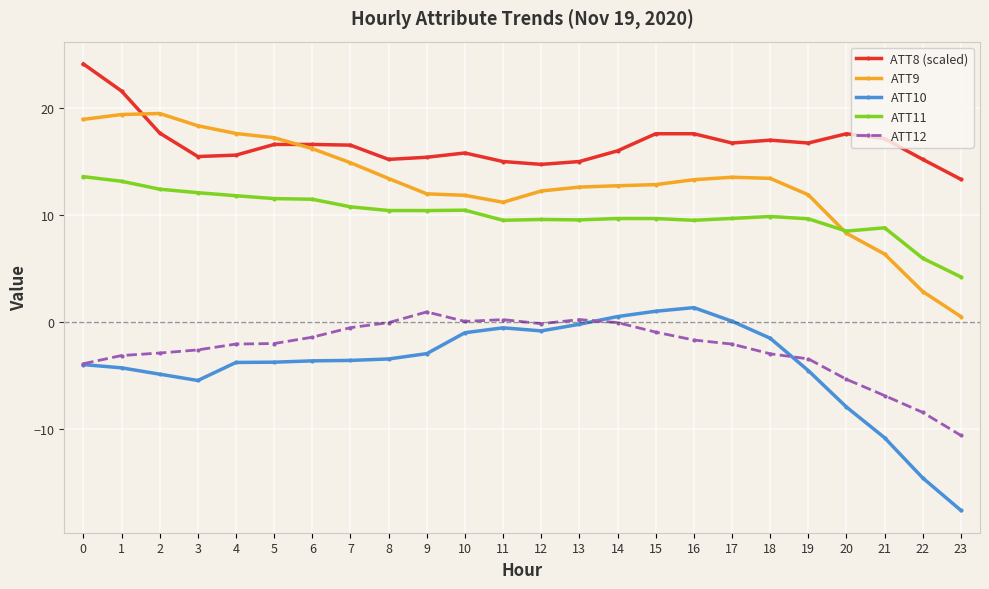

True or false: ATT8 (scaled) and ATT12 cross at least once.

False